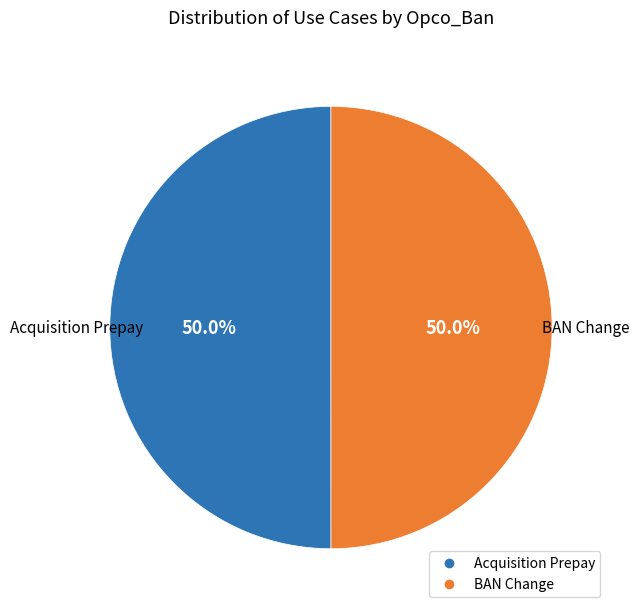

How many segments does this pie chart have?

2